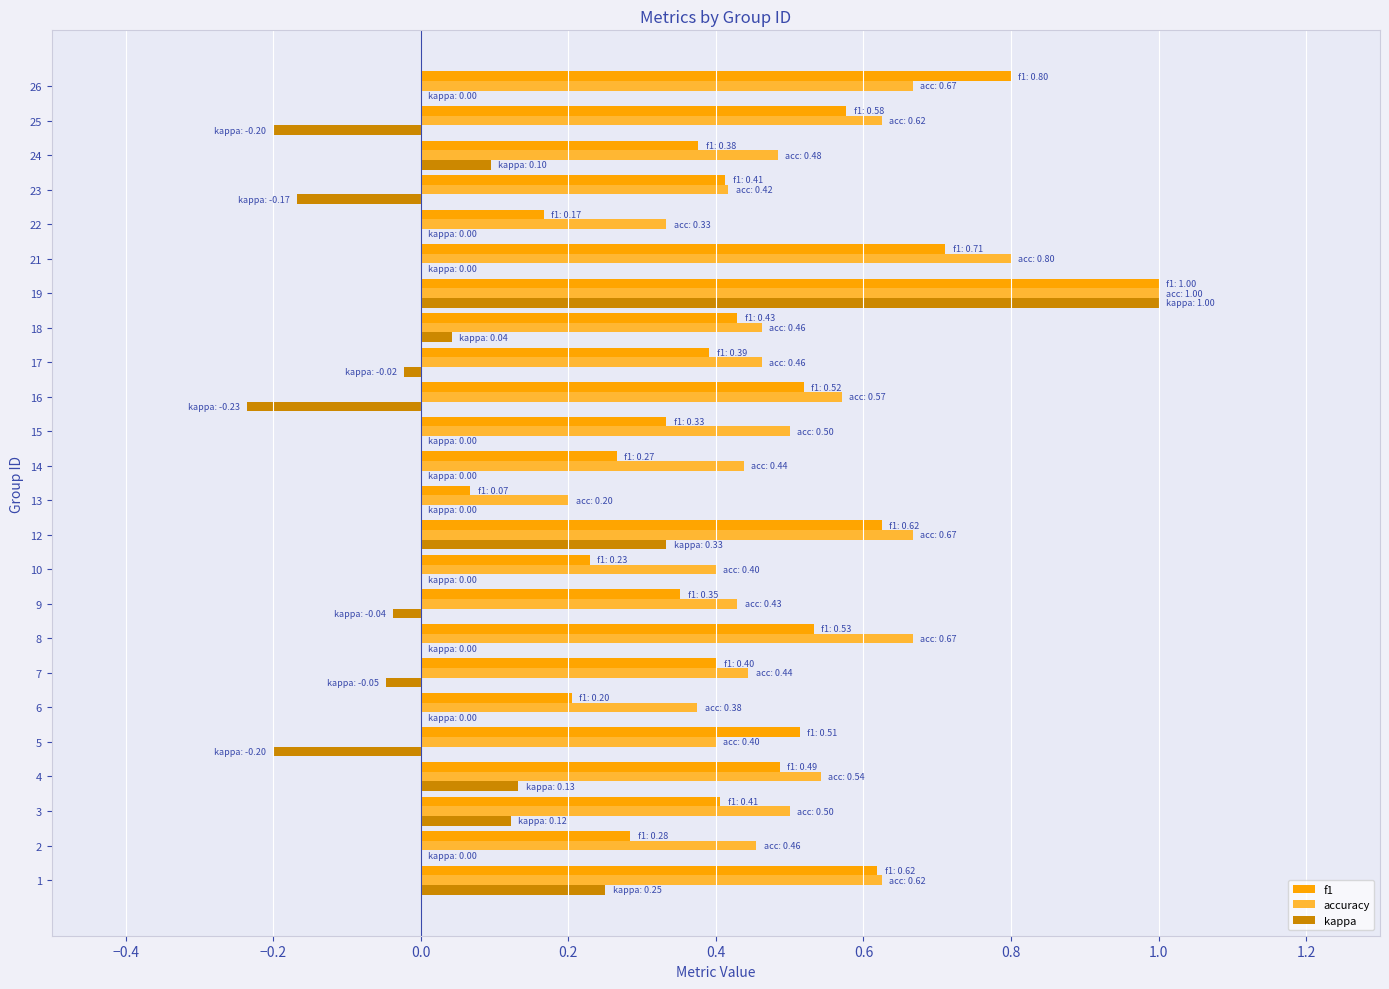

Between 3 and 5, which series saw the biggest shift?

kappa